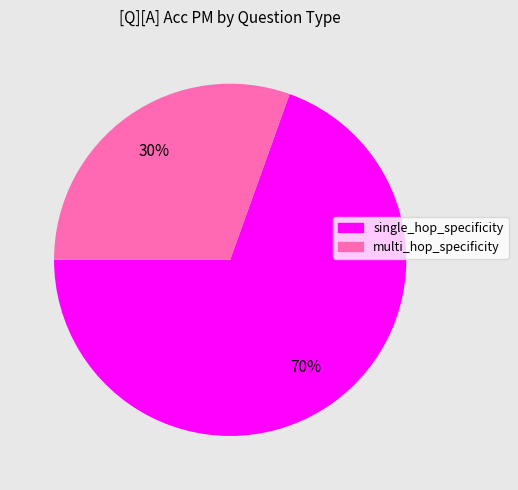

What percentage is the single_hop_specificity slice, to the nearest percent?

70%